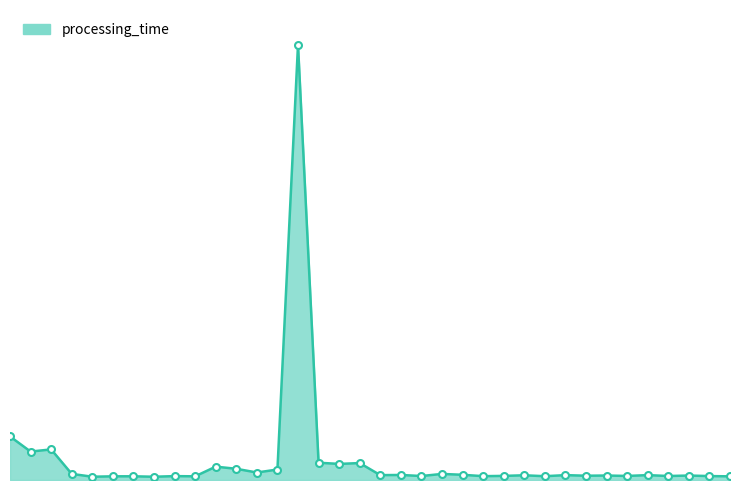

List the labels in order of value, largest first.

015, 001, 003, 002, 016, 018, 017, 011, 012, 014, 013, 004, 022, 023, 020, 032, 028, 019, 026, 030, 034, 029, 025, 031, 033, 021, 035, 009, 024, 027, 007, 010, 006, 036, 005, 008